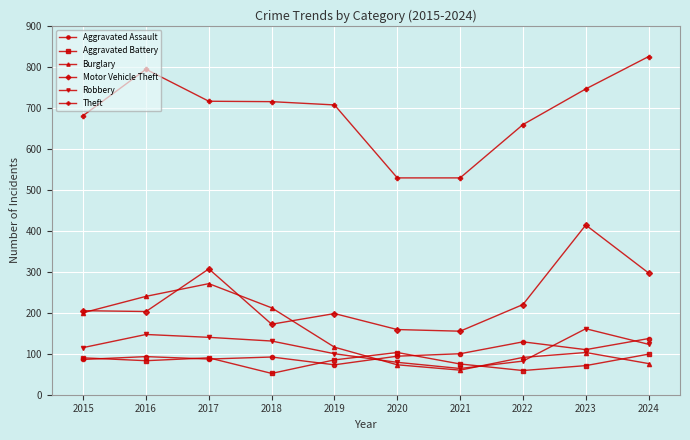

What is the spread (max minus min) of values at 2015?

595